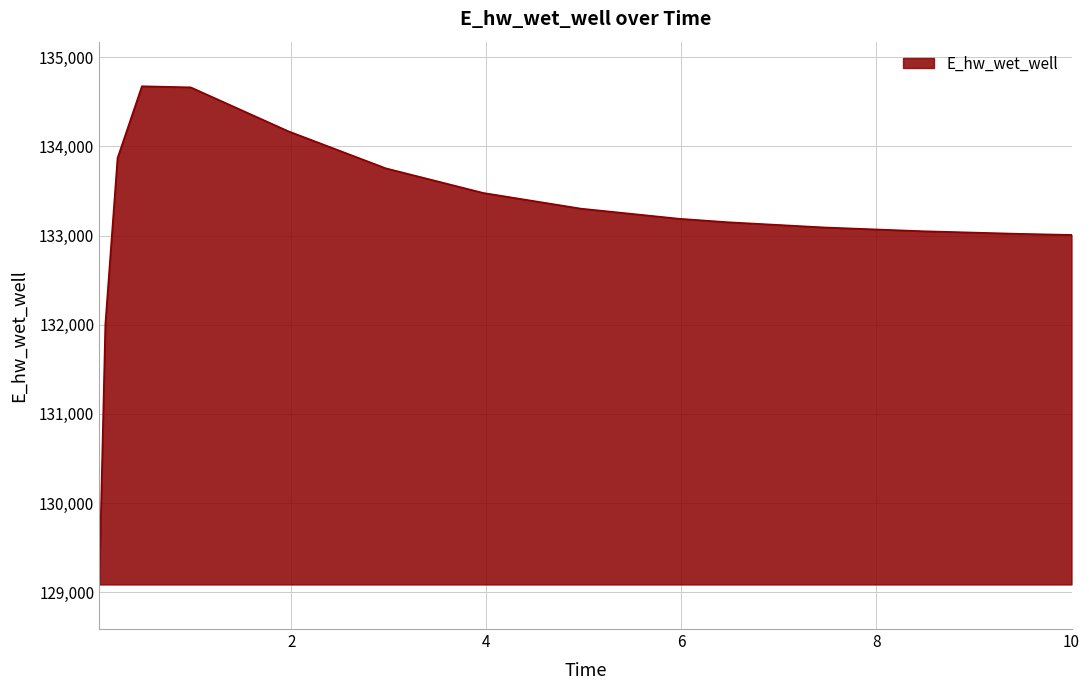

What is the minimum value shown in the chart?

129087.8